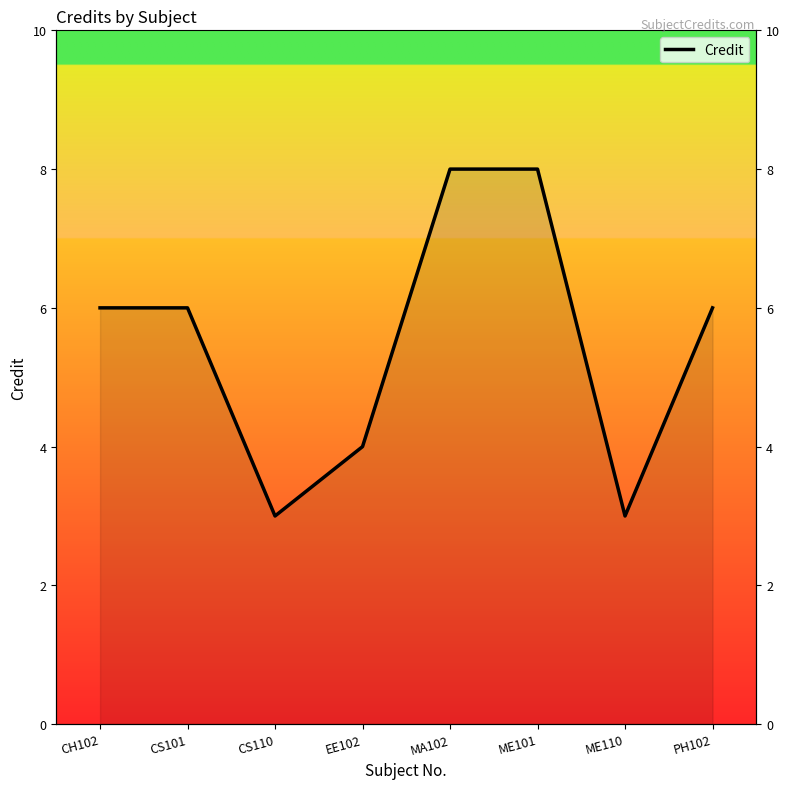

What is the ratio of the value at ME101 to the value at CS101?

1.3